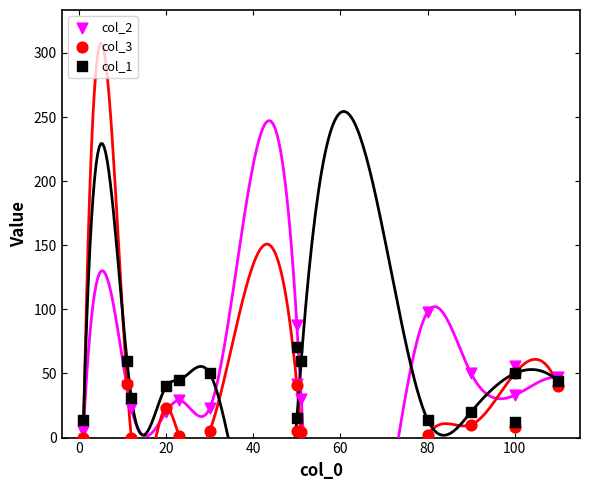

Which series reaches the minimum Y coordinate?

col_3